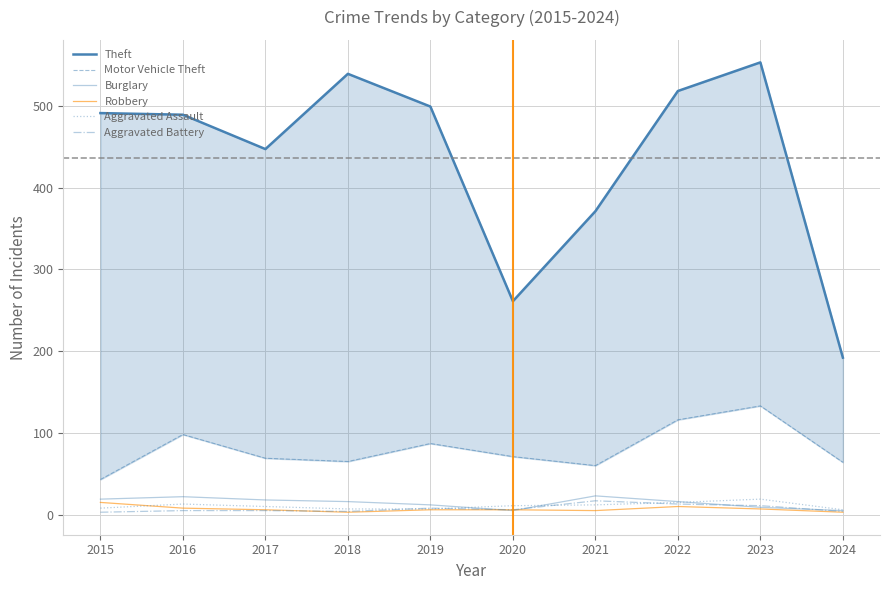

What is the difference between the Aggravated Assault values at 2018 and 2024?

1